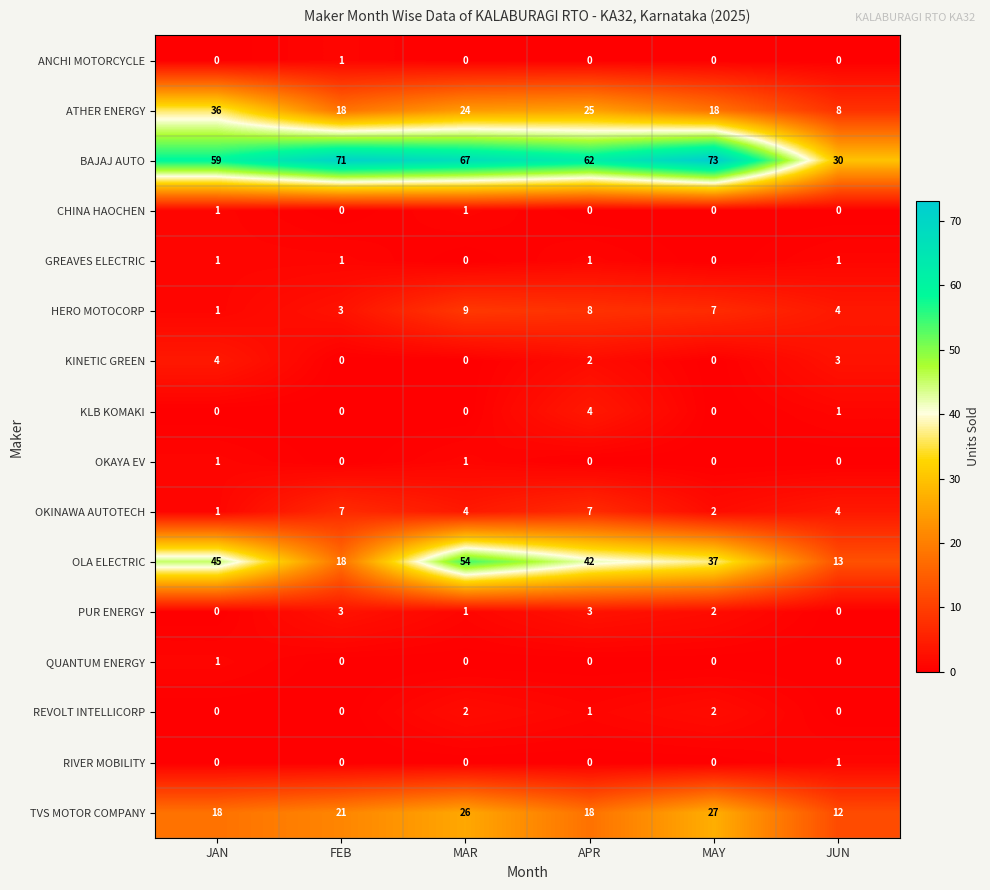

What is the difference between the TVS MOTOR COMPANY values at JUN and JAN?

6